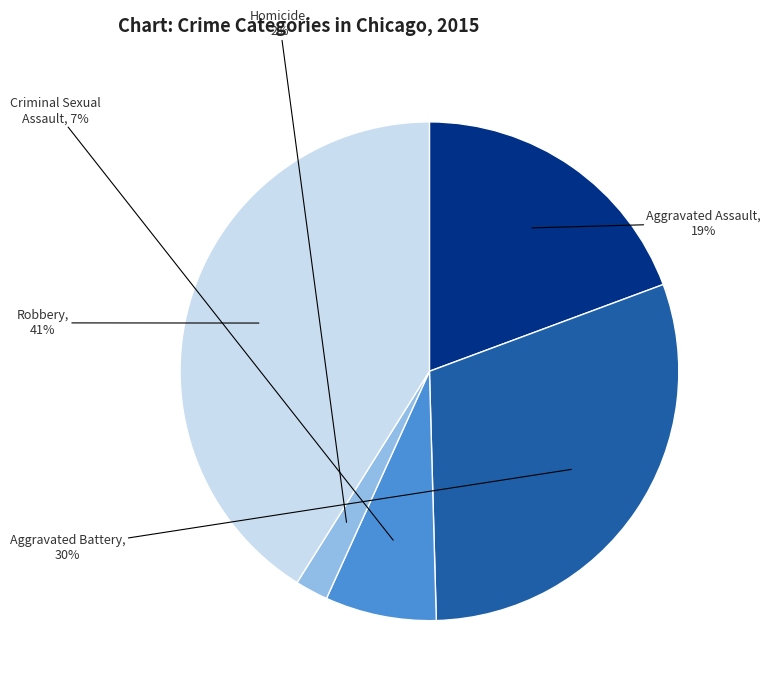

Which slice is the largest?

Robbery